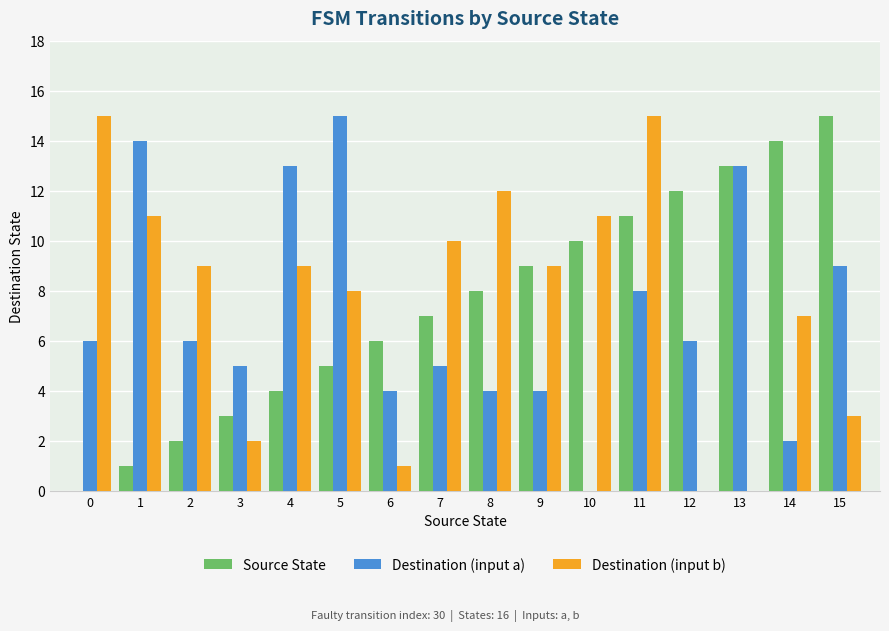

Which series changed the most between 11 and 14?

Destination (input b)